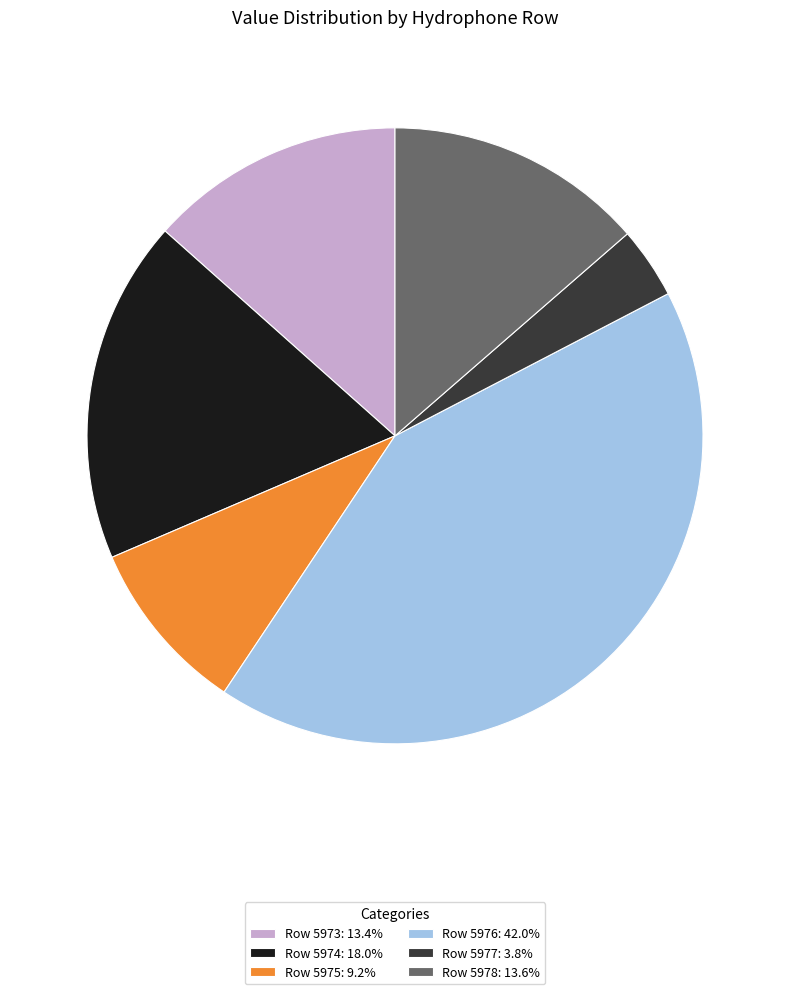

Do Row 5975: 9.2% and Row 5976: 42.0% together represent more than half of the pie?

Yes